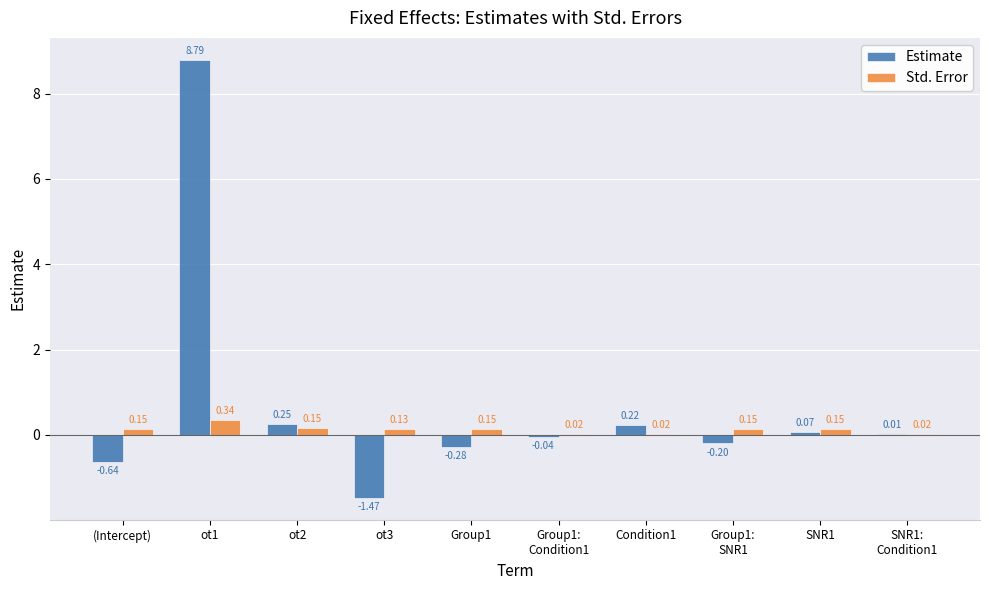

What is the sum of all Estimate values?

6.7